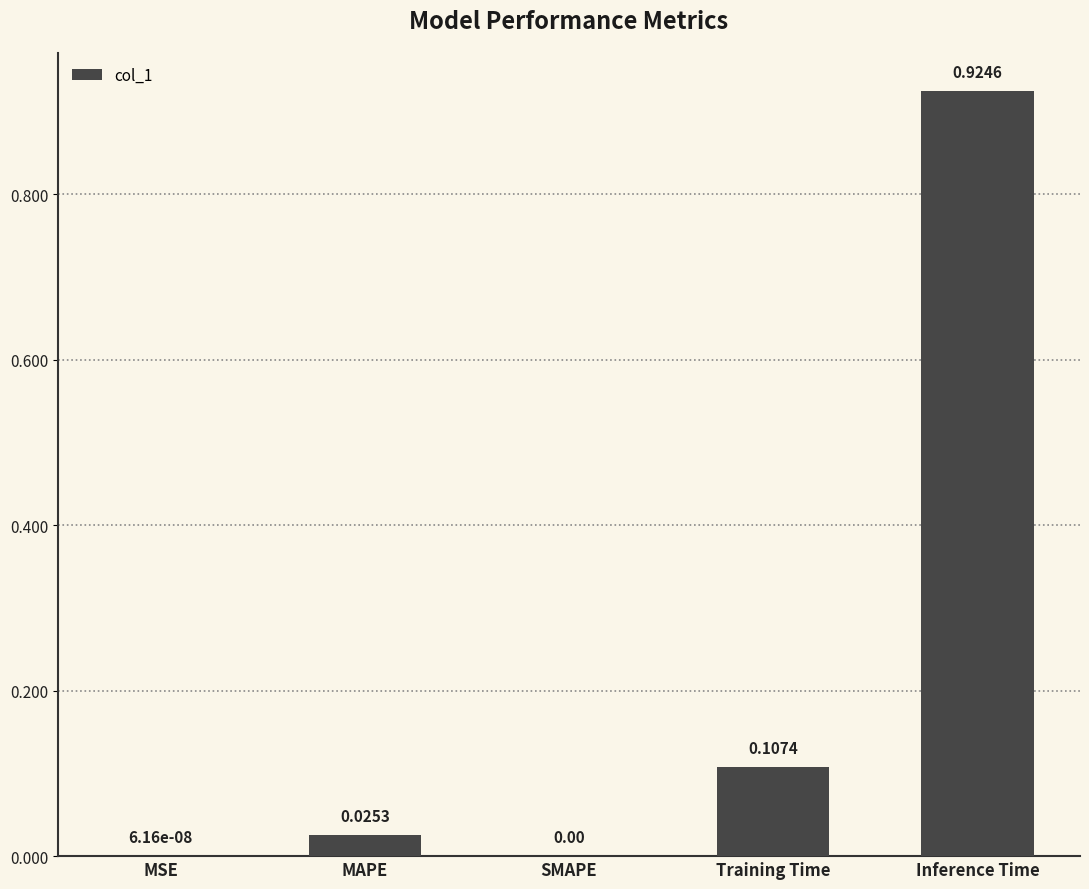

At which category does the chart reach its peak across all series?

Inference Time